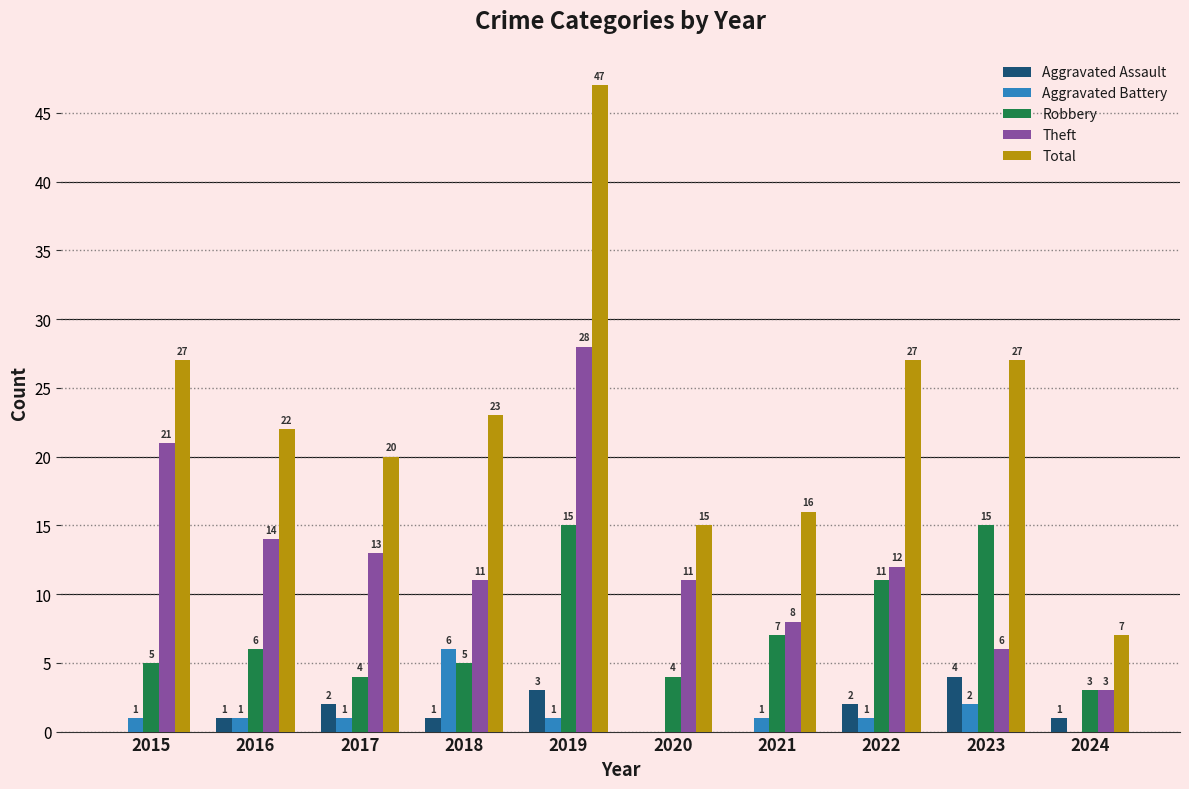

Where is Aggravated Battery nearest to the value 3?

2023